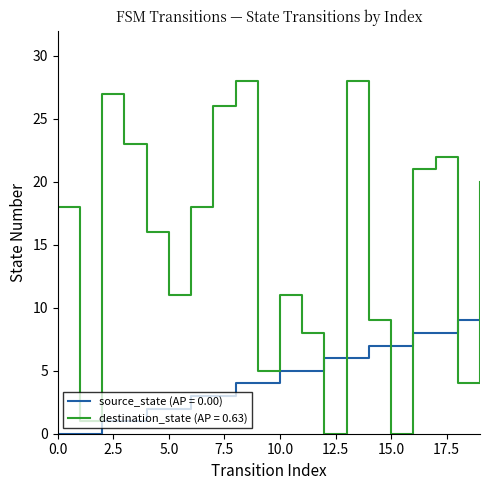

What is the difference between the maximum and minimum values in the destination_state (AP = 0.63) series?

28